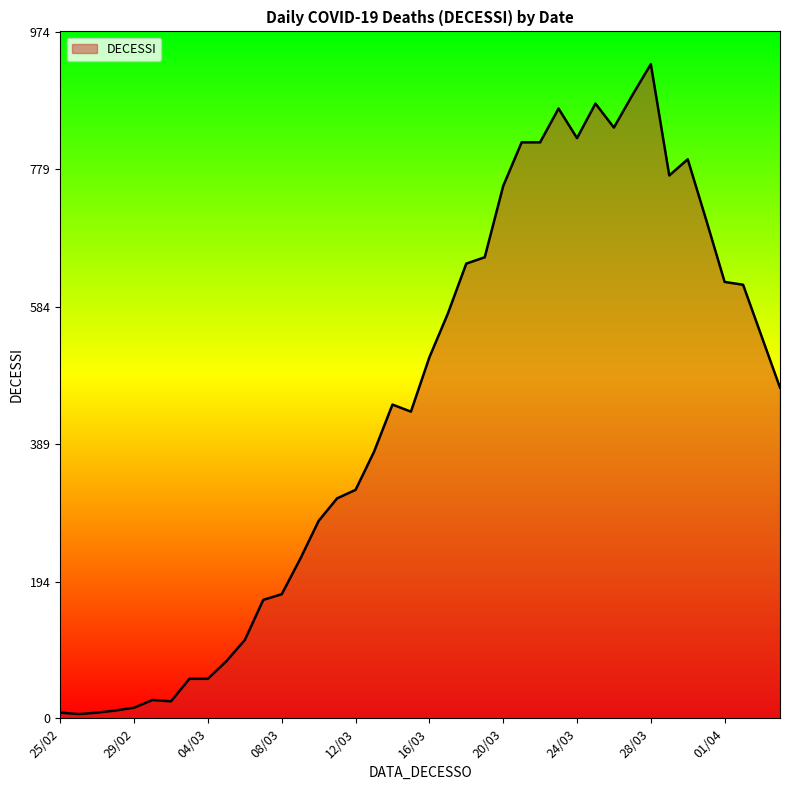

What is the difference between the maximum and minimum values?

922